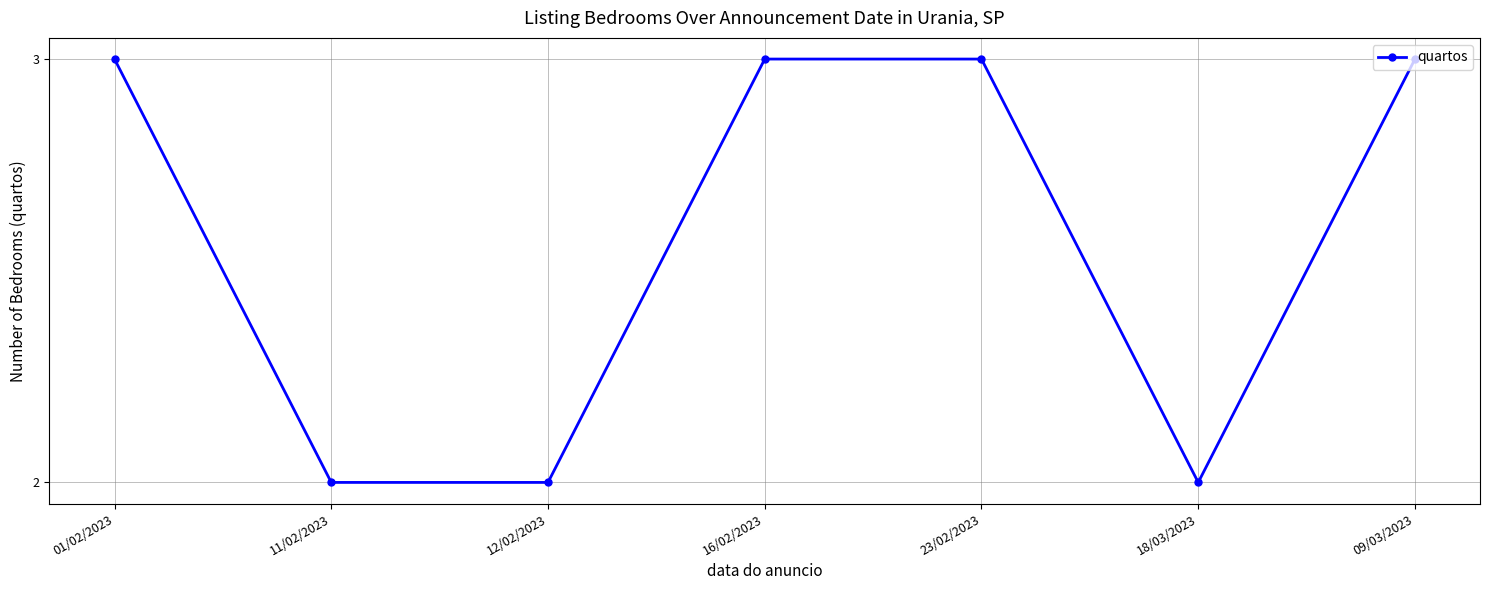

What is the ratio of the value at 12/02/2023 to the value at 09/03/2023?

0.7